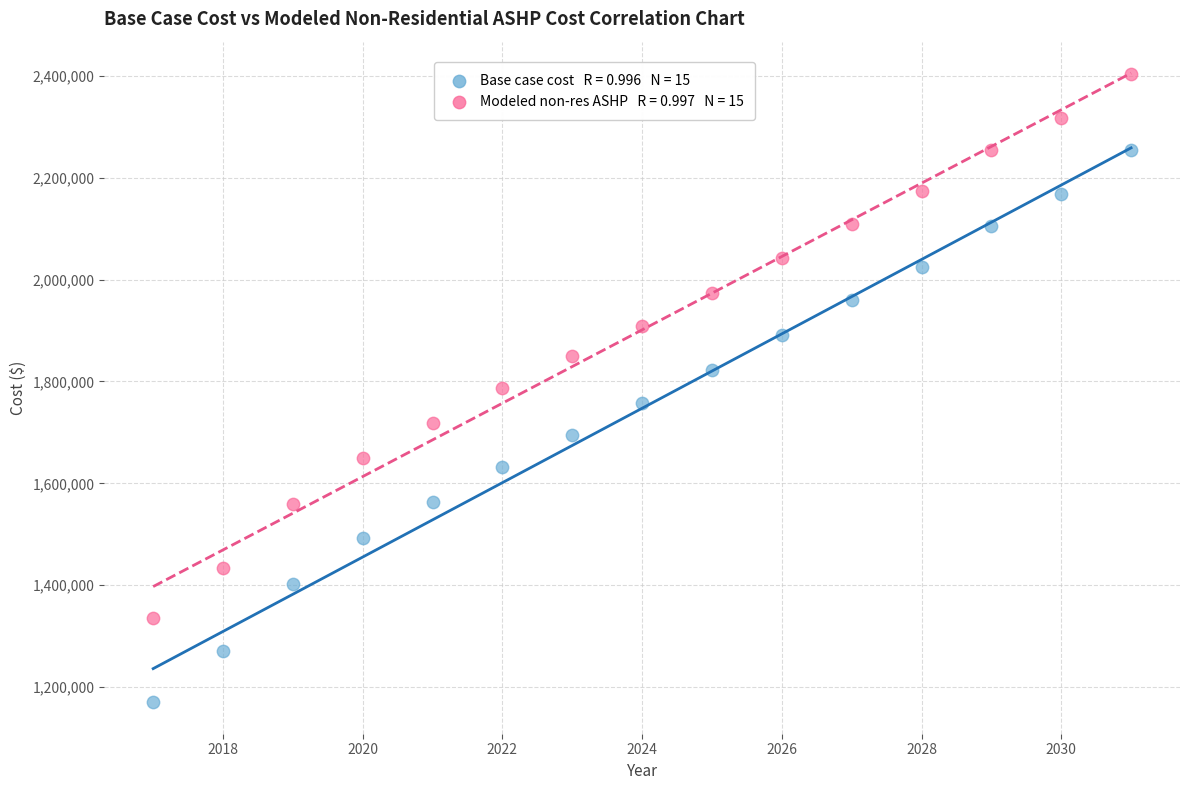

Across all data points, what is the range of Y values (max minus min)?

1233917.8